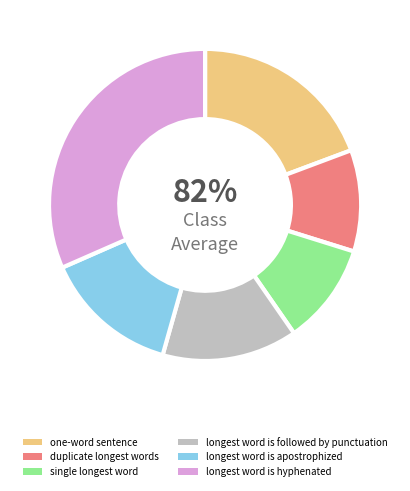

Which category has the smallest portion of the pie?

duplicate longest words